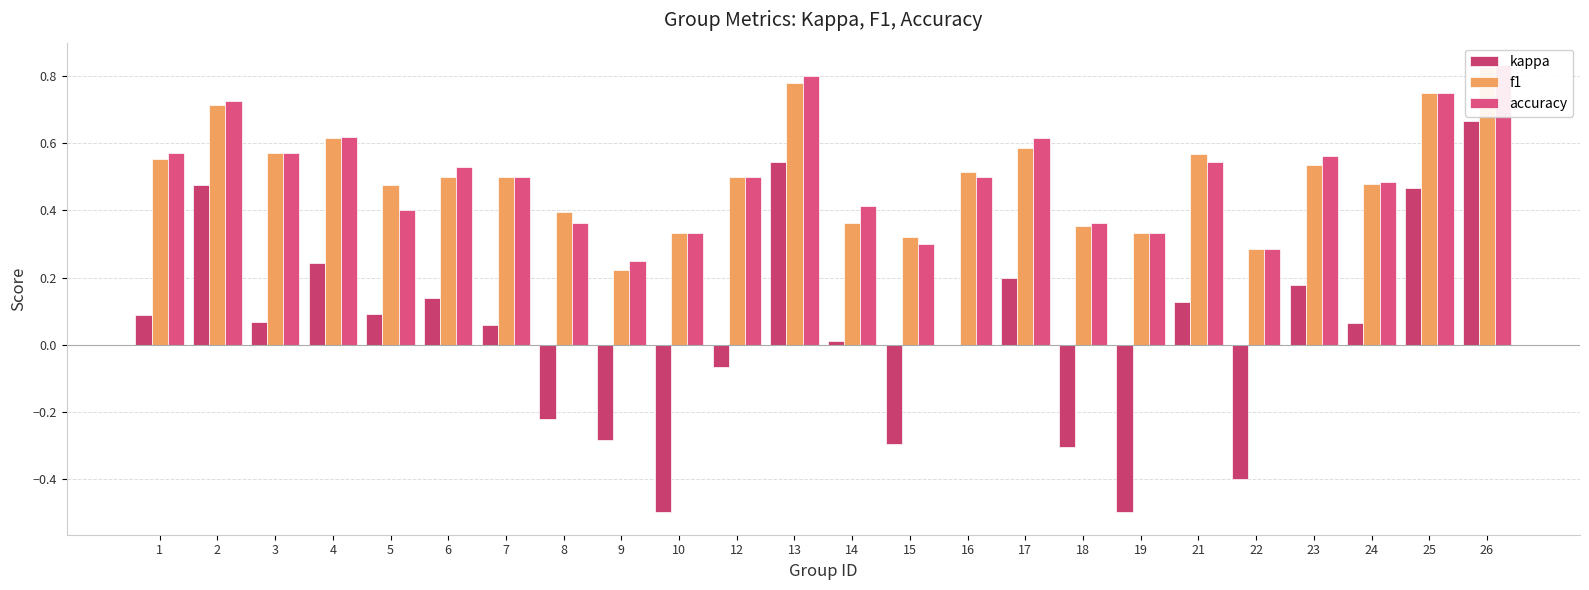

Reading left to right, transcribe all the data shown in this chart.

kappa: 0.1	0.5	0.1	0.2	0.1	0.1	0.1	-0.2	-0.3	-0.5	-0.1	0.5	0.0	-0.3	0.0	0.2	-0.3	-0.5	0.1	-0.4	0.2	0.1	0.5	0.7
f1: 0.6	0.7	0.6	0.6	0.5	0.5	0.5	0.4	0.2	0.3	0.5	0.8	0.4	0.3	0.5	0.6	0.4	0.3	0.6	0.3	0.5	0.5	0.8	0.8
accuracy: 0.6	0.7	0.6	0.6	0.4	0.5	0.5	0.4	0.2	0.3	0.5	0.8	0.4	0.3	0.5	0.6	0.4	0.3	0.5	0.3	0.6	0.5	0.8	0.8